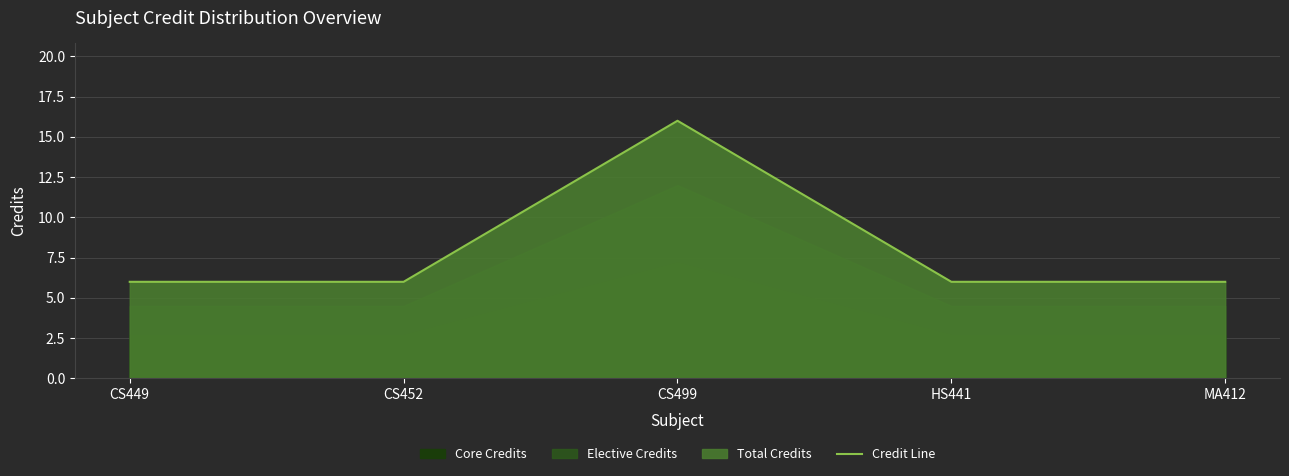

What is the maximum value shown in the chart?

16